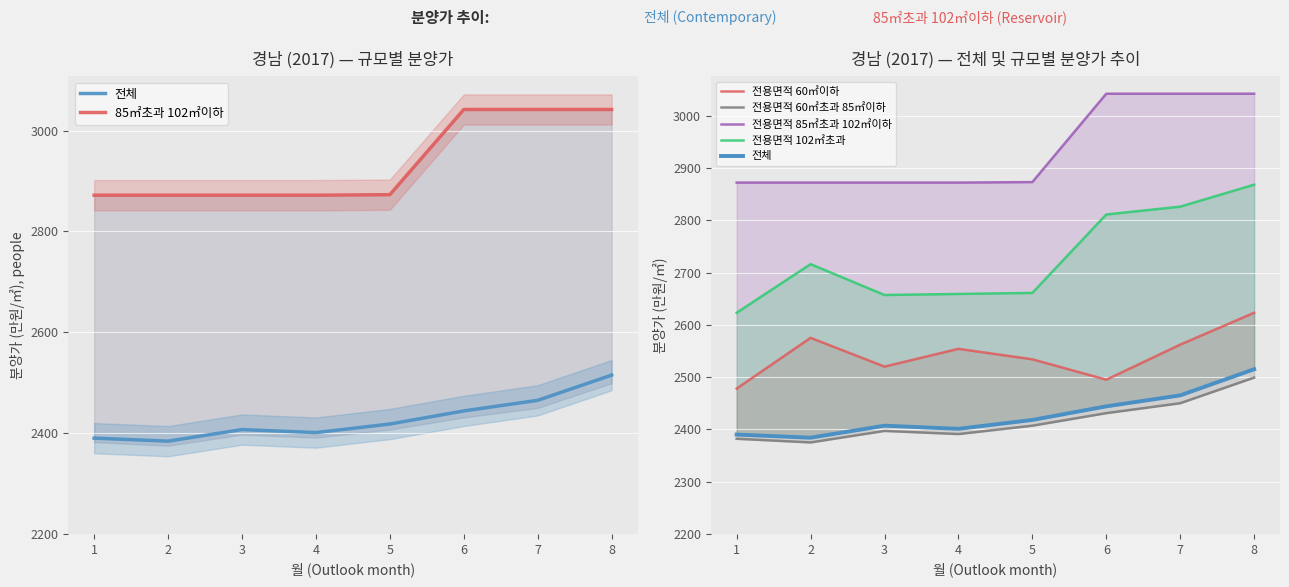

List the labels in order of 전체 value, largest first.

8, 7, 6, 5, 3, 4, 1, 2